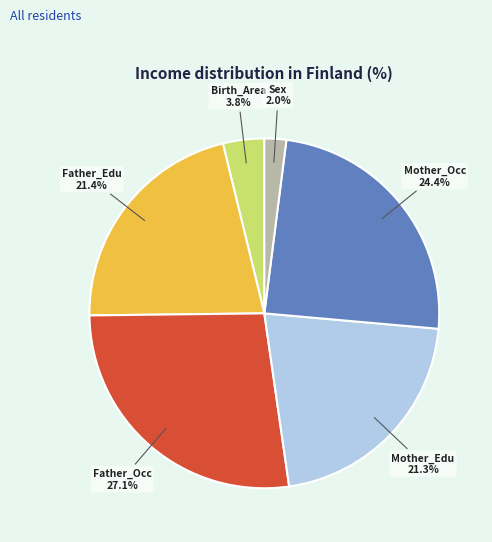

Count the number of slices in the pie.

6